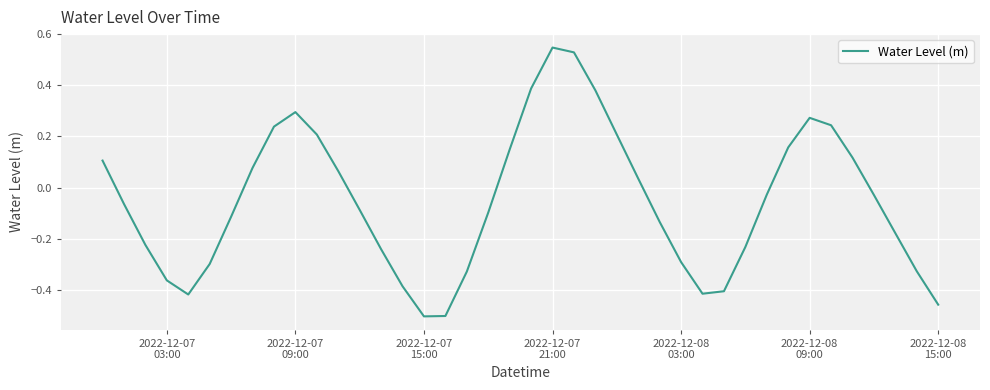

Does the chart display data point markers on the line(s)?

No